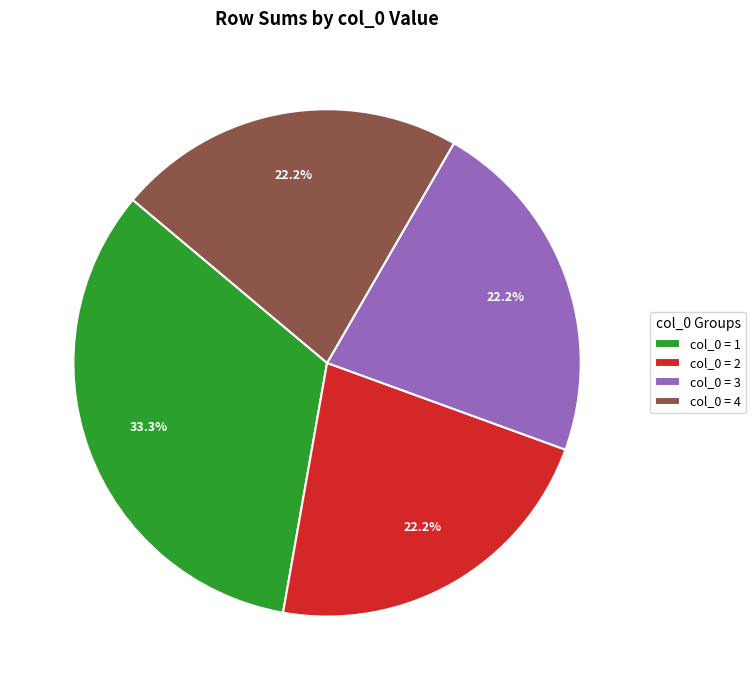

How many slices are in this pie chart?

4